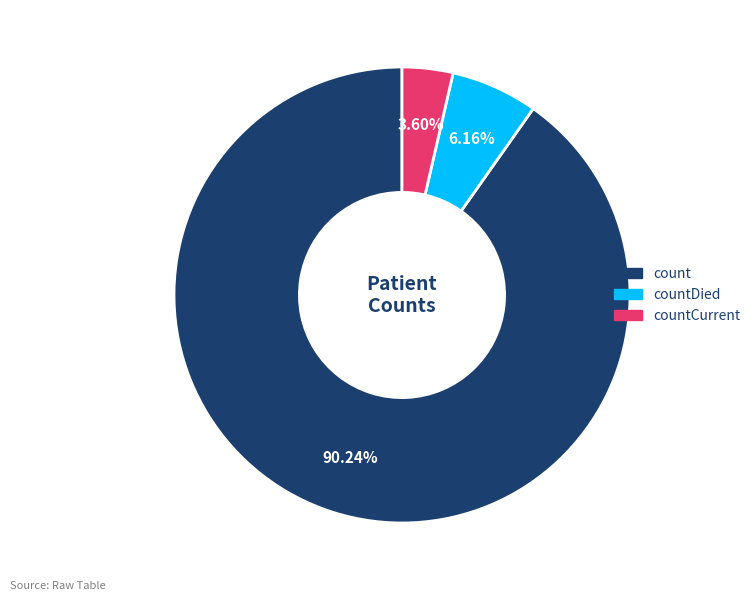

Does any single category account for the majority?

Yes